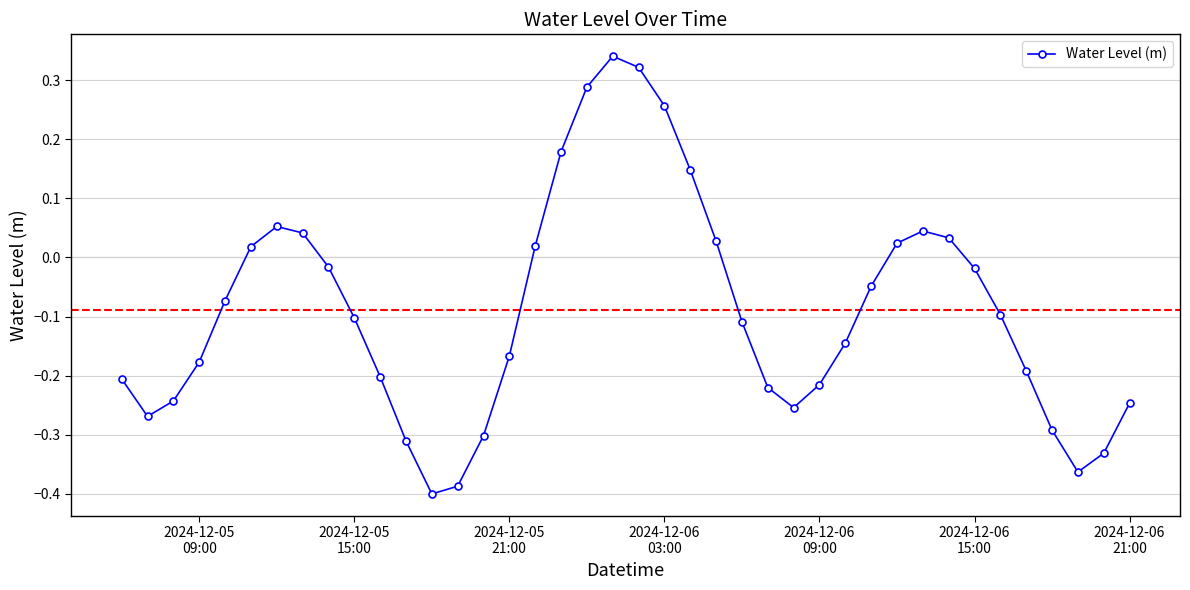

What is the sum of all values?

-3.6